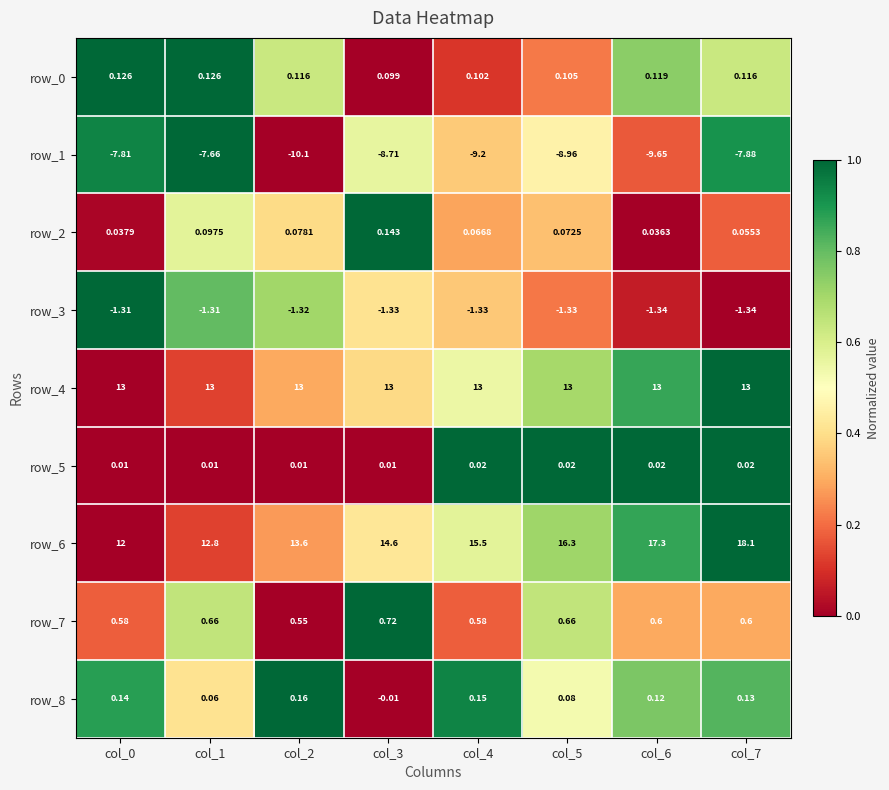

Is the value of row_7 at col_1 greater than the value of row_5 at col_2?

Yes